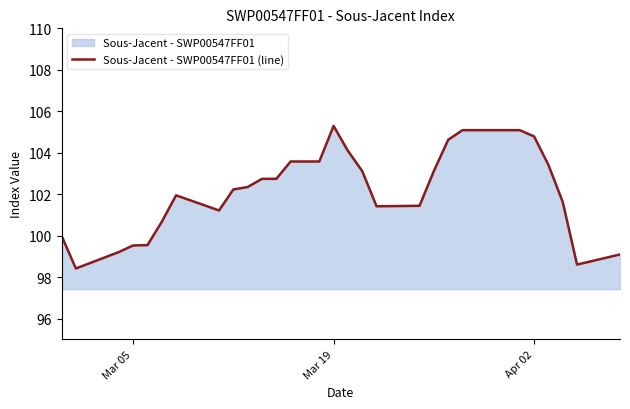

What is the difference between the maximum and minimum values?

6.9